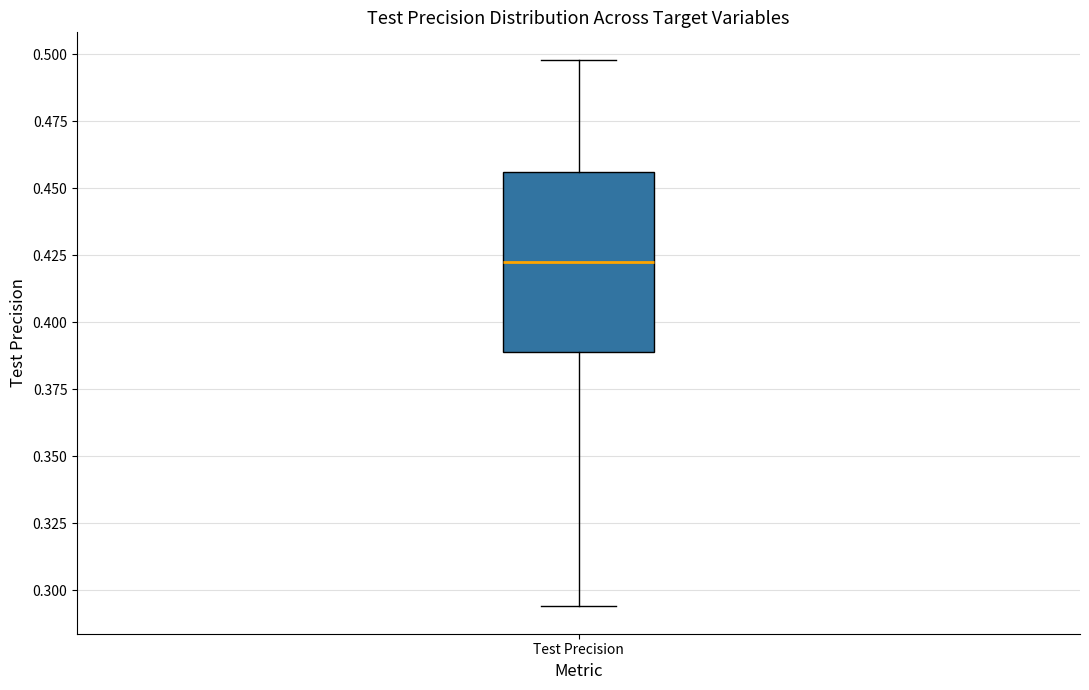

Transcribe this box plot: give where the median line is, the range the box spans, and where the two whiskers end, as read against the y-axis. The values are not printed on the chart, so give them approximately, as read against the axis.

median 0.420, box 0.390 to 0.455, whiskers 0.295 to 0.500